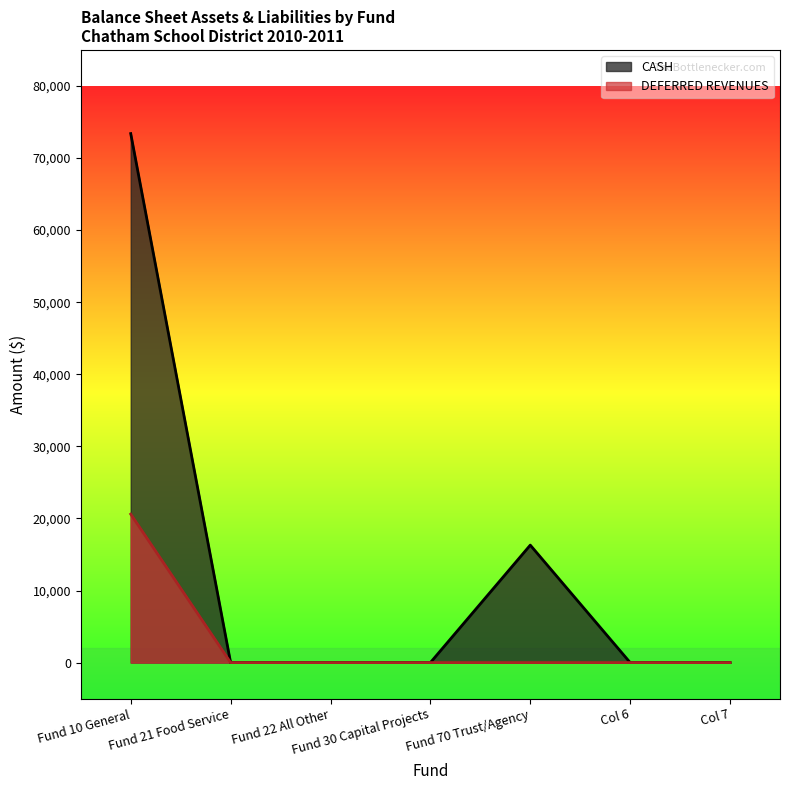

Which series changed the most between Fund 70 Trust/Agency and Col 7?

CASH